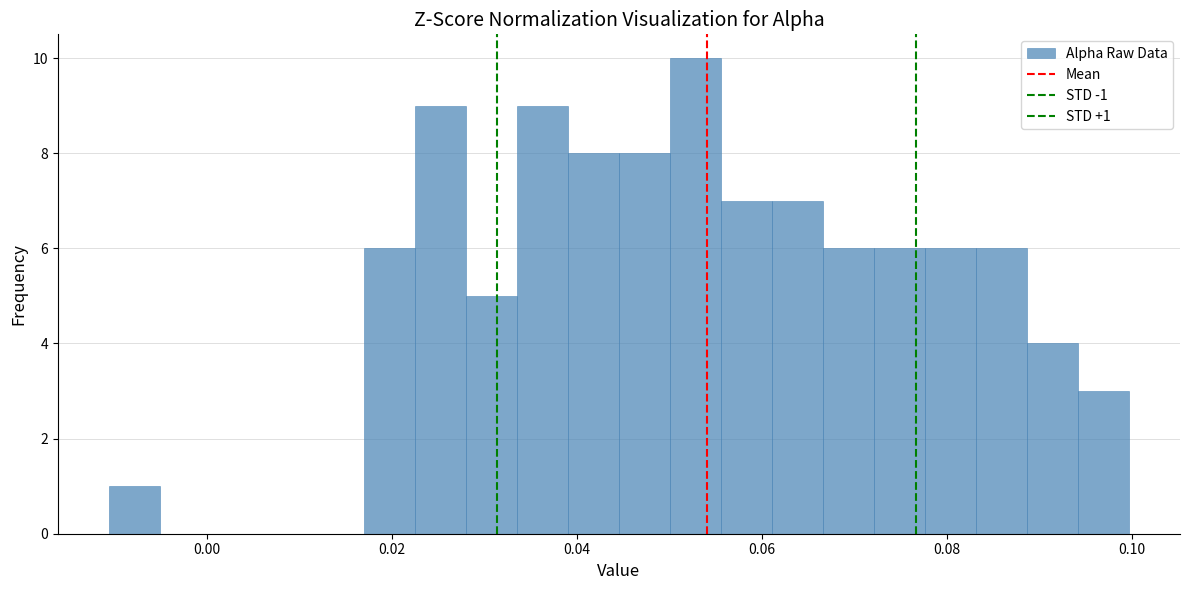

Read against the x-axis, roughly where is the centre of the tallest bar?

0.052